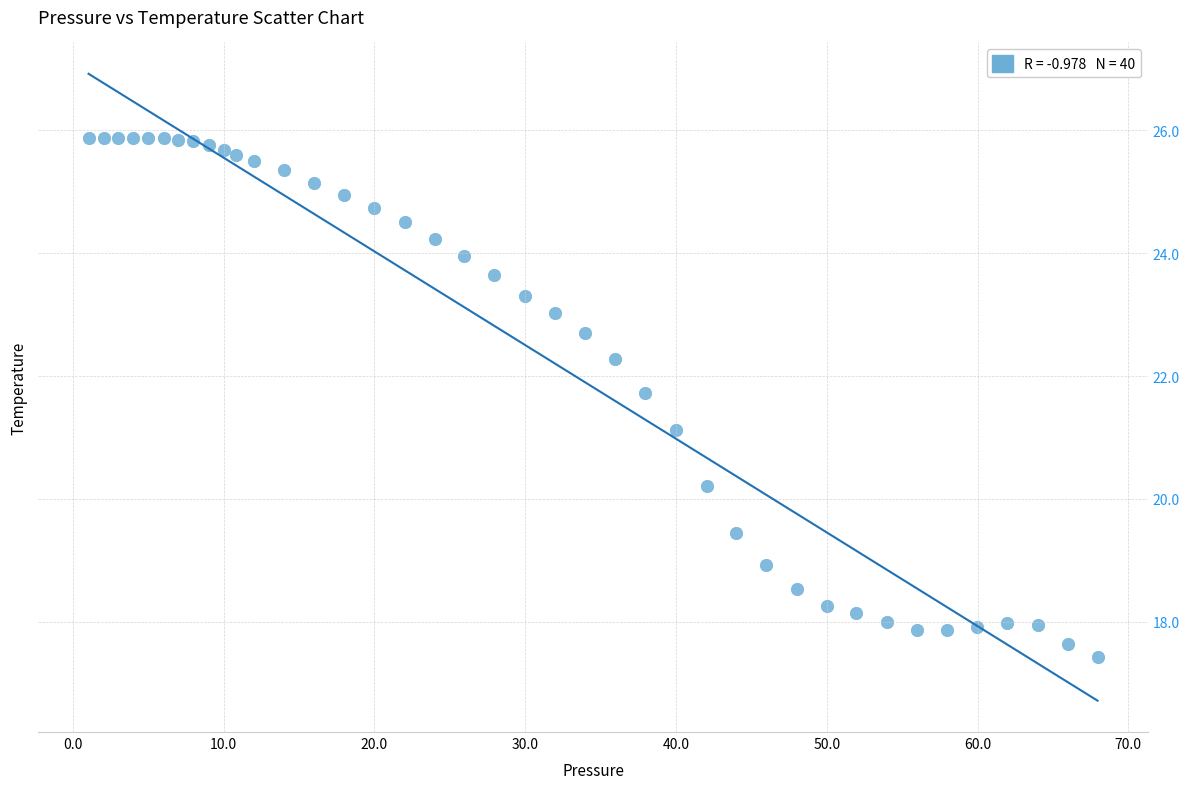

What is the range of X values (max minus min)?

66.9